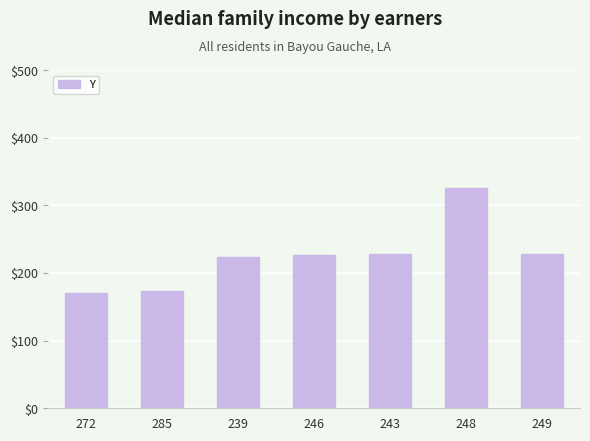

What is the minimum value shown in the chart?

171.0